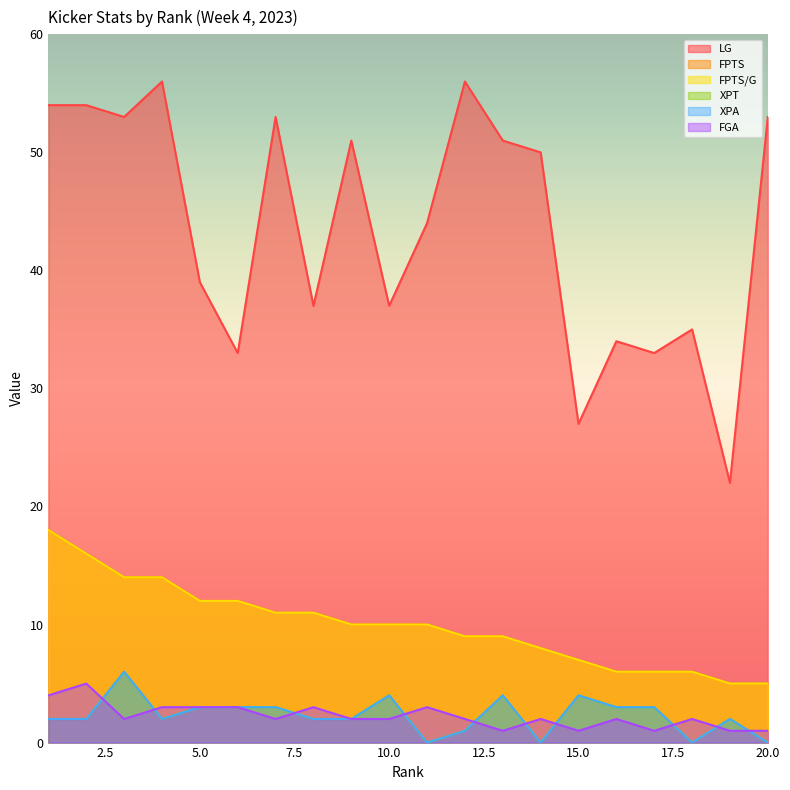

Reading right to left, what are all the values shown in this chart?

LG: 53	22	35	33	34	27	50	51	56	44	37	51	37	53	33	39	56	53	54	54
FPTS: 5	5	6	6	6	7	8	9	9	10	10	10	11	11	12	12	14	14	16	18
FPTS/G: 5	5	6	6	6	7	8	9	9	10	10	10	11	11	12	12	14	14	16	18
XPT: 0	2	0	3	3	4	0	4	1	0	4	2	2	3	3	3	2	6	2	2
XPA: 0	2	0	3	3	4	0	4	1	0	4	2	2	3	3	3	2	6	2	2
FGA: 1	1	2	1	2	1	2	1	2	3	2	2	3	2	3	3	3	2	5	4